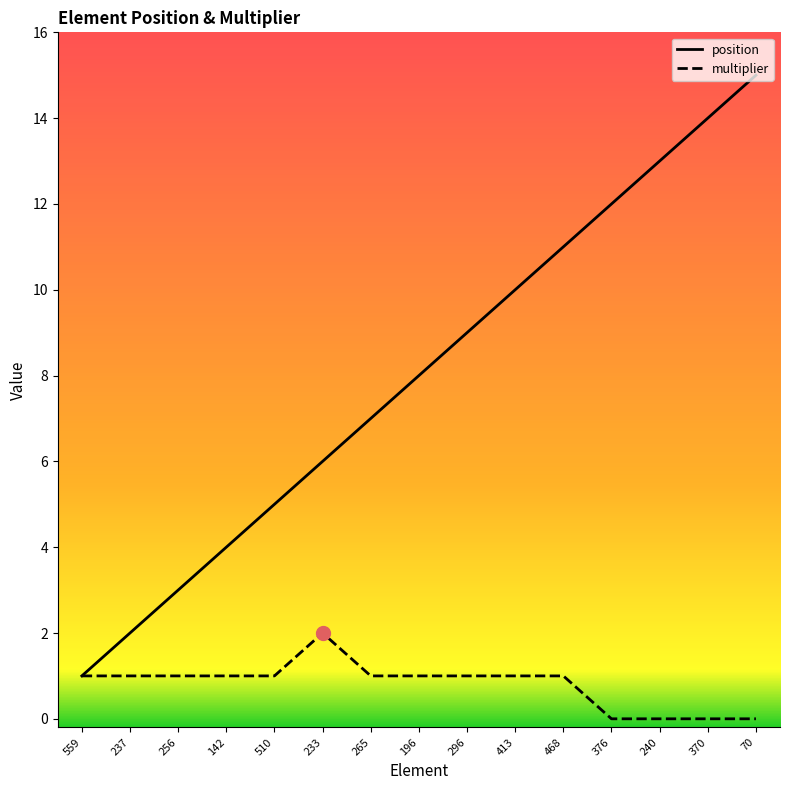

Is it true that multiplier equals 1 at 296?

True